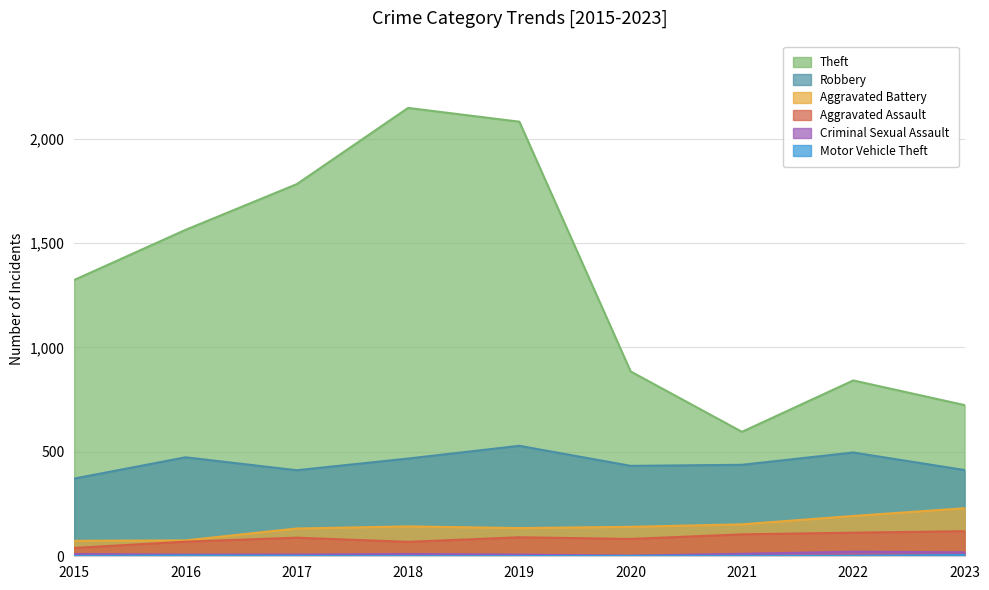

What is the difference between the maximum and minimum values in the Motor Vehicle Theft series?

5